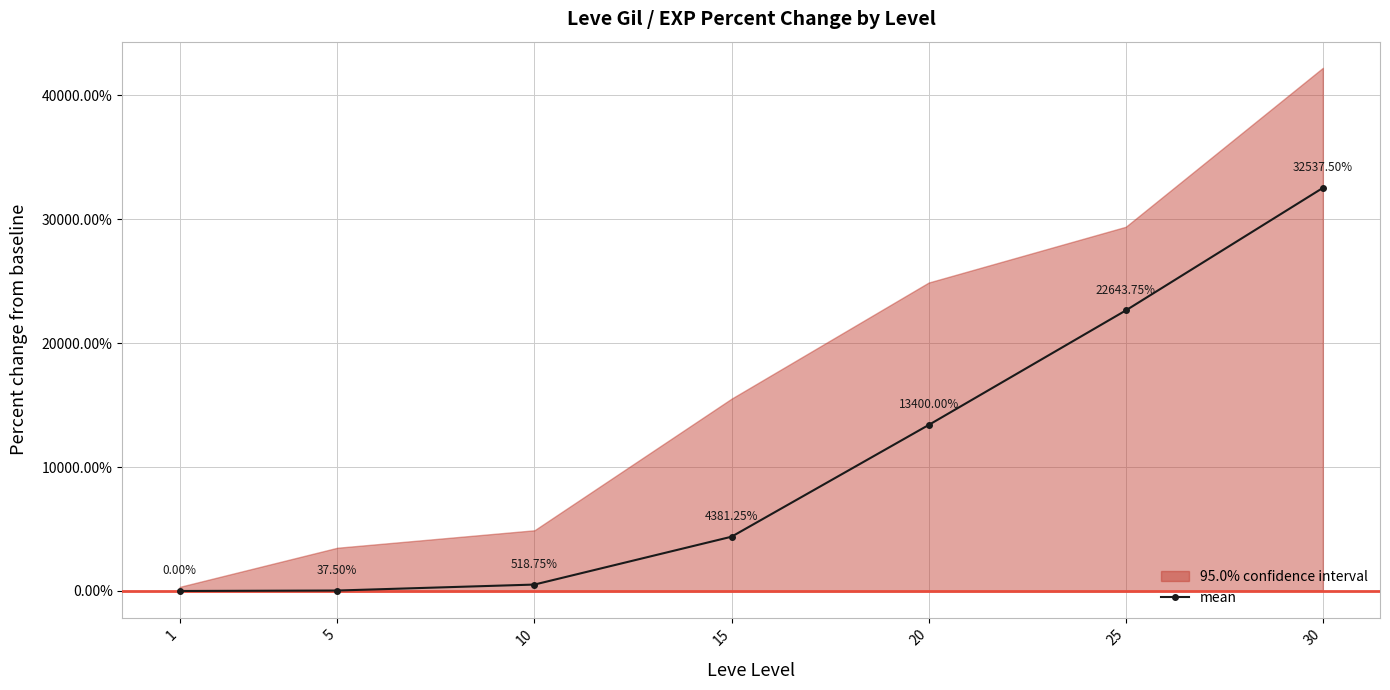

Reading left to right, what are all the values shown in this chart?

0.0	37.5	518.8	4381.2	13400.0	22643.8	32537.5